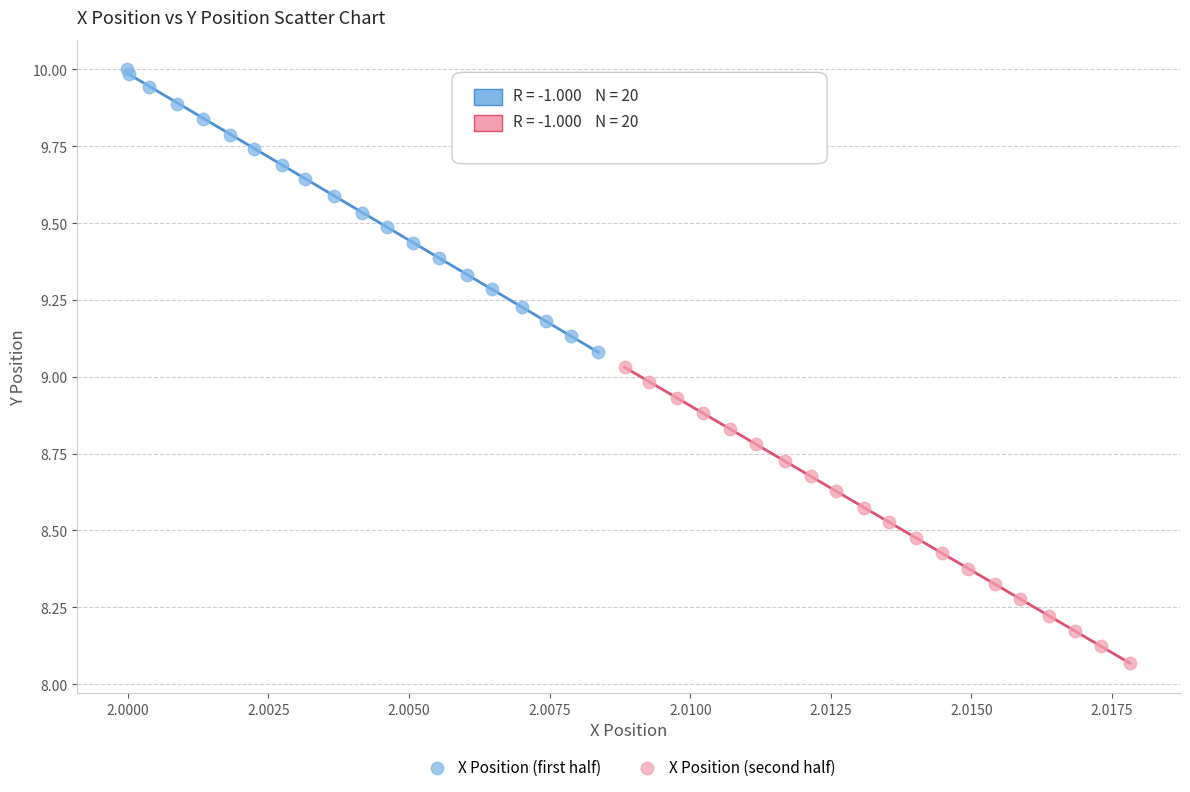

Which series contains the highest Y value?

X Position (first half)